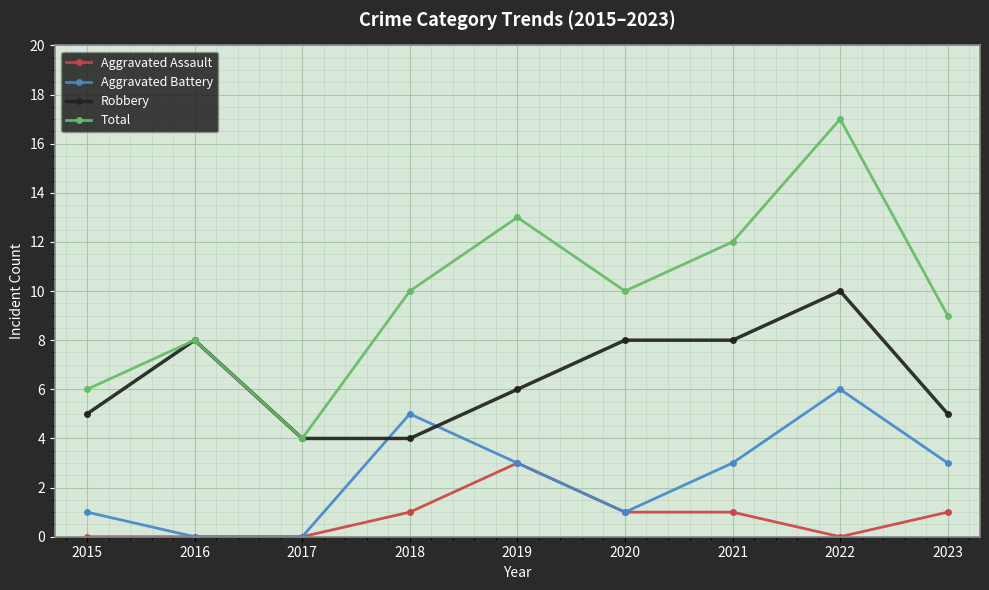

Count the number of data series in this chart.

4